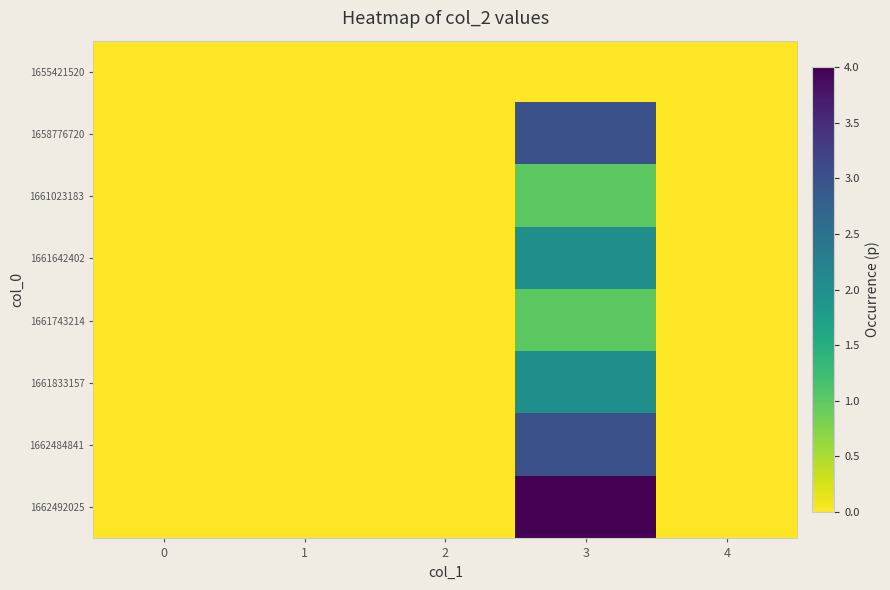

Reading right to left, transcribe all the data shown in this chart.

1655421520: 4=0	3=0	2=0	1=0	0=0
1658776720: 4=0	3=3	2=0	1=0	0=0
1661023183: 4=0	3=1	2=0	1=0	0=0
1661642402: 4=0	3=2	2=0	1=0	0=0
1661743214: 4=0	3=1	2=0	1=0	0=0
1661833157: 4=0	3=2	2=0	1=0	0=0
1662484841: 4=0	3=3	2=0	1=0	0=0
1662492025: 4=0	3=4	2=0	1=0	0=0